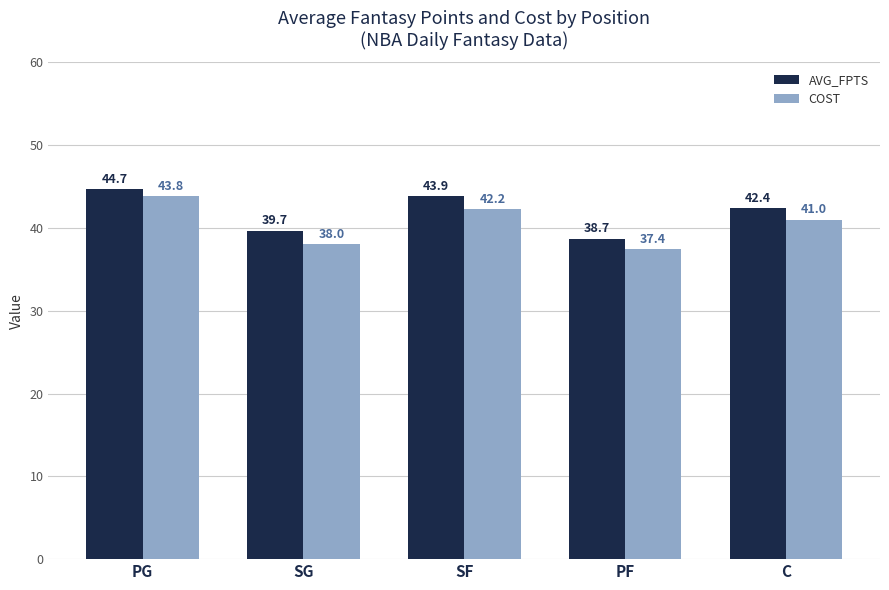

What is the difference between the AVG_FPTS values at PF and PG?

6.0